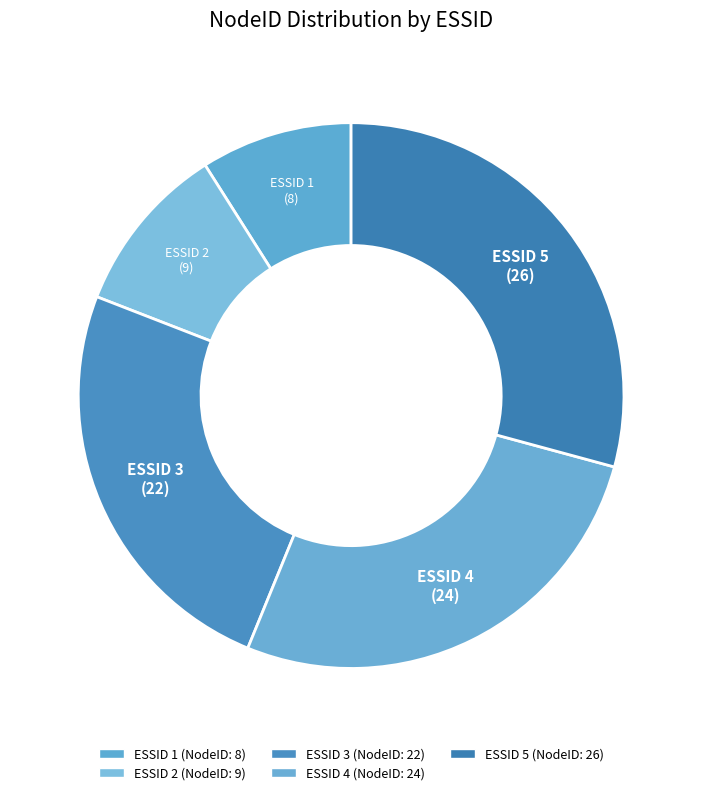

How many slices are in this pie chart?

5